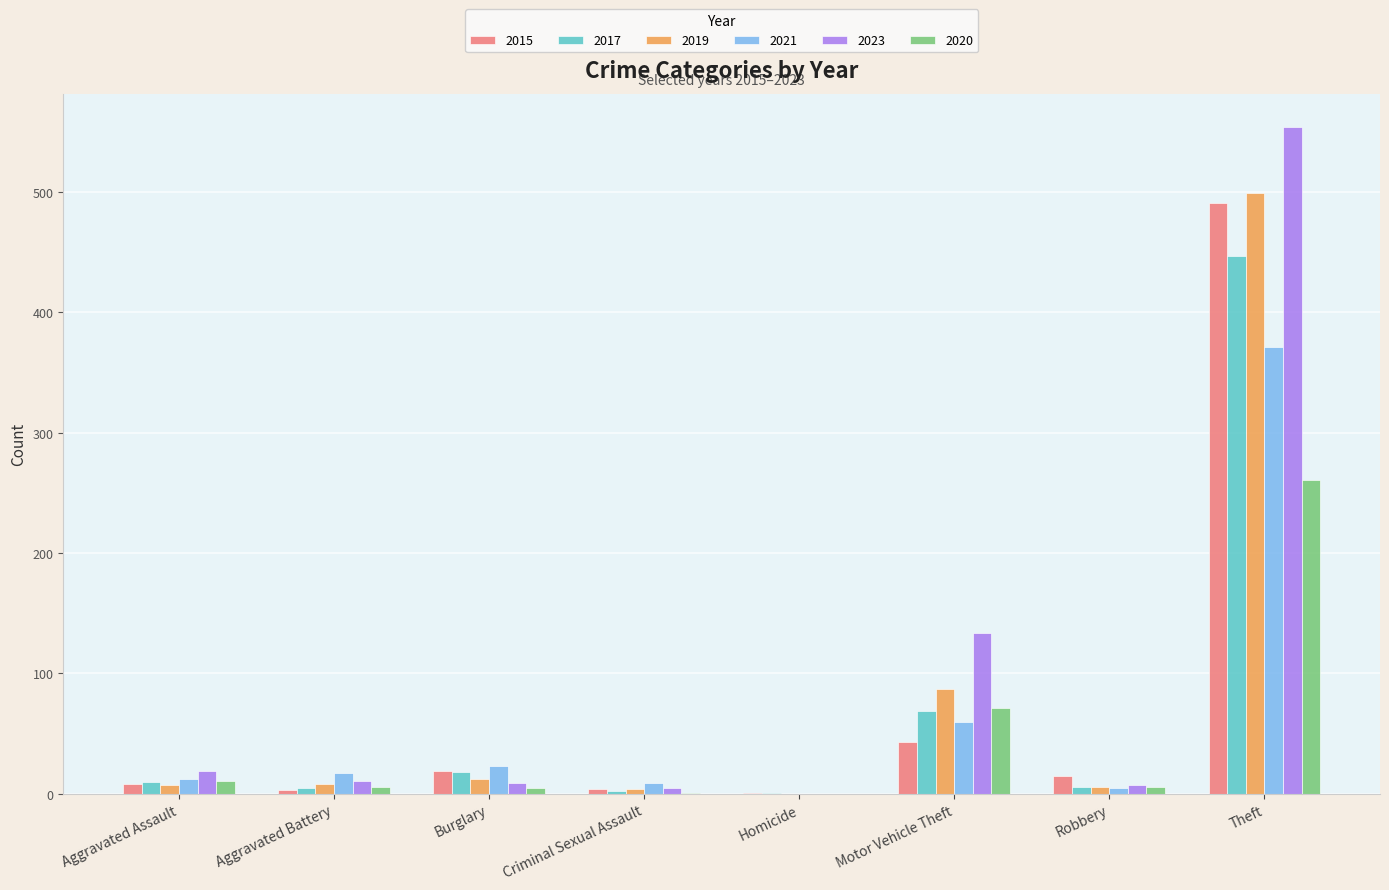

What is the highest value of the 2017 series?

447